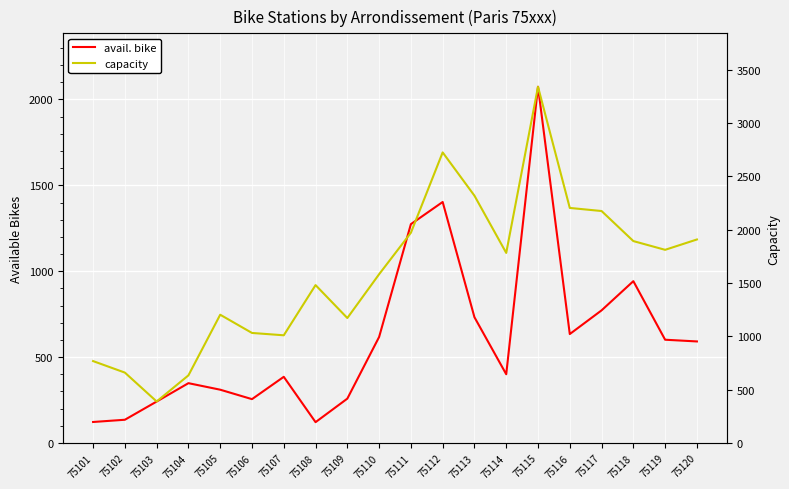

Where is capacity nearest to the value 1865?

75118